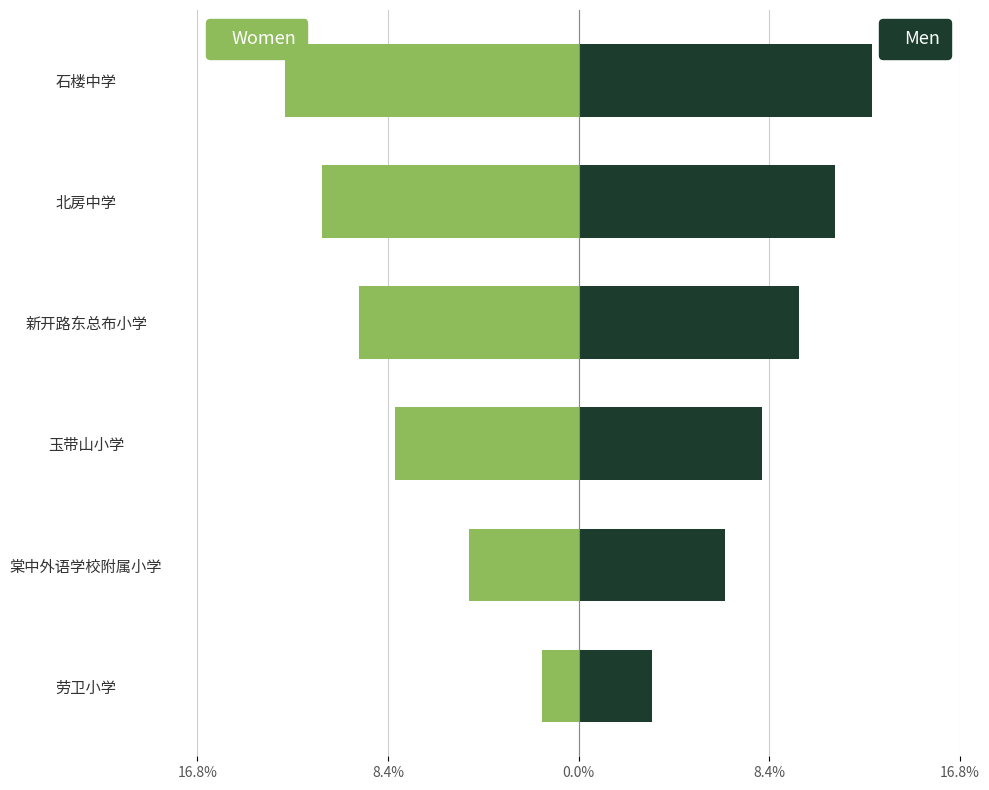

What is the spread (max minus min) of values at 玉带山小学?

16.1